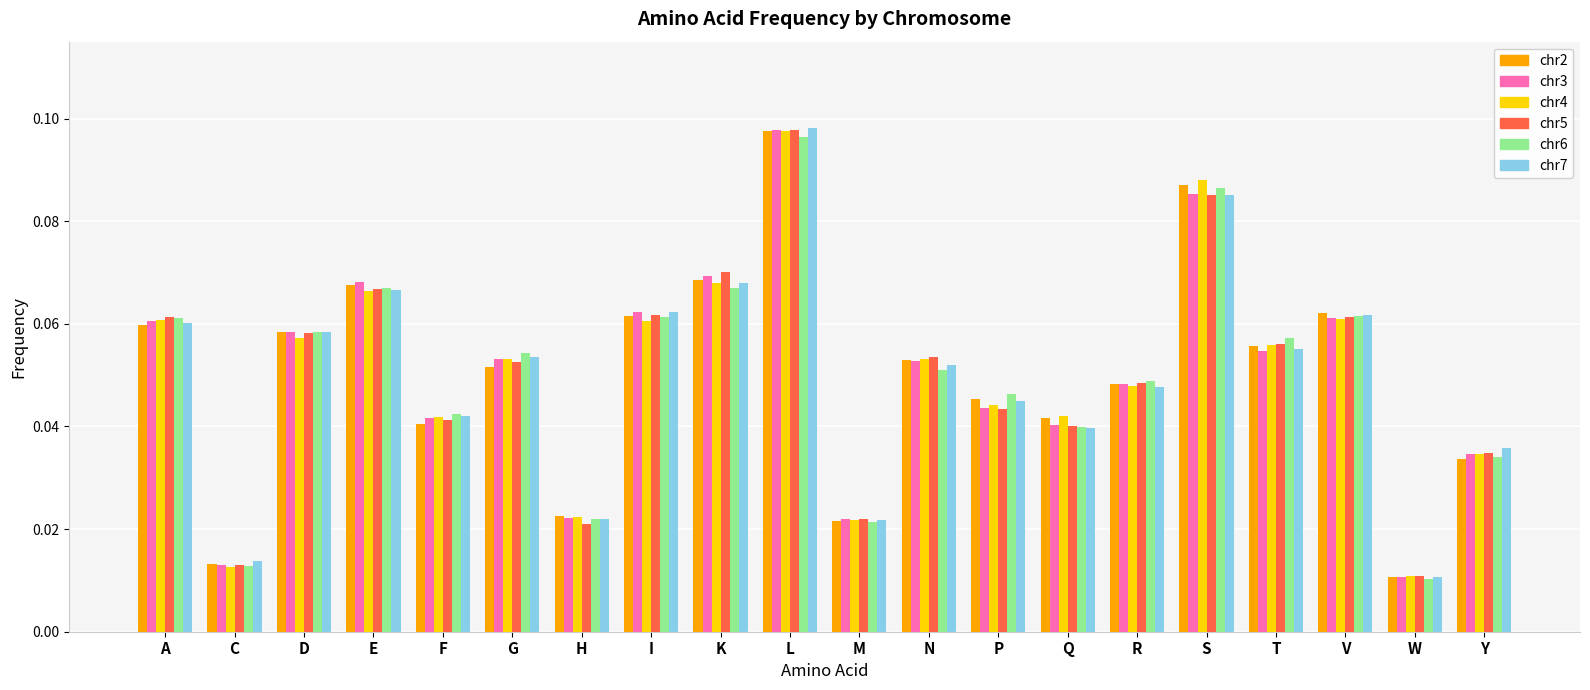

What is the total value across all series at N?

0.3